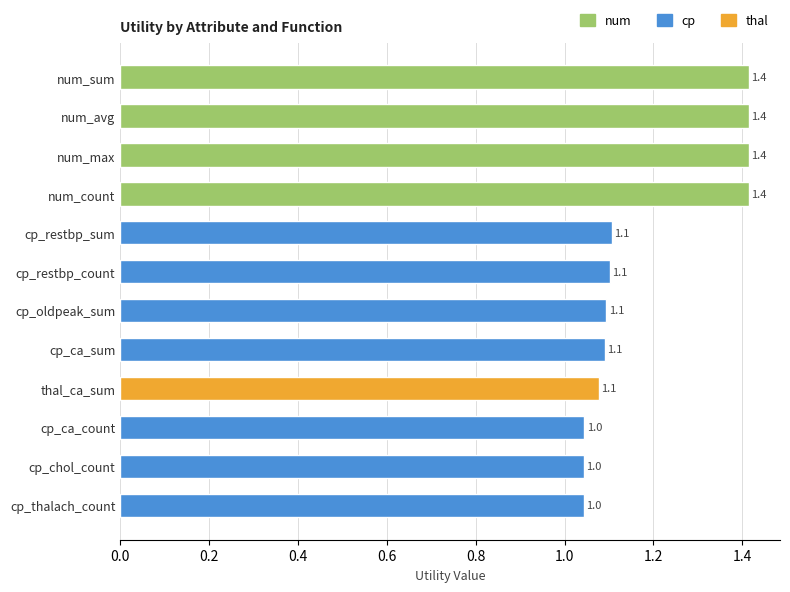

Count the values in the range 1 to 2.

12